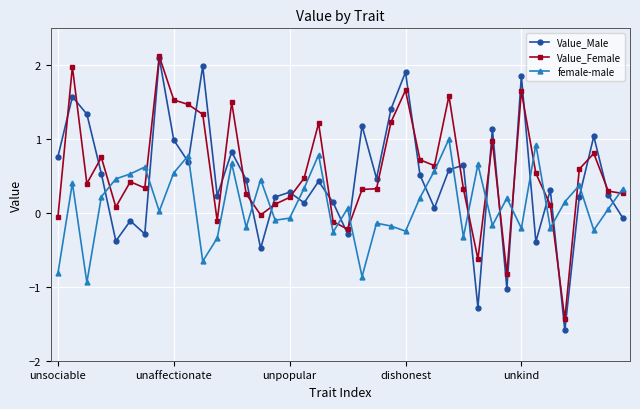

Count the number of data series in this chart.

3